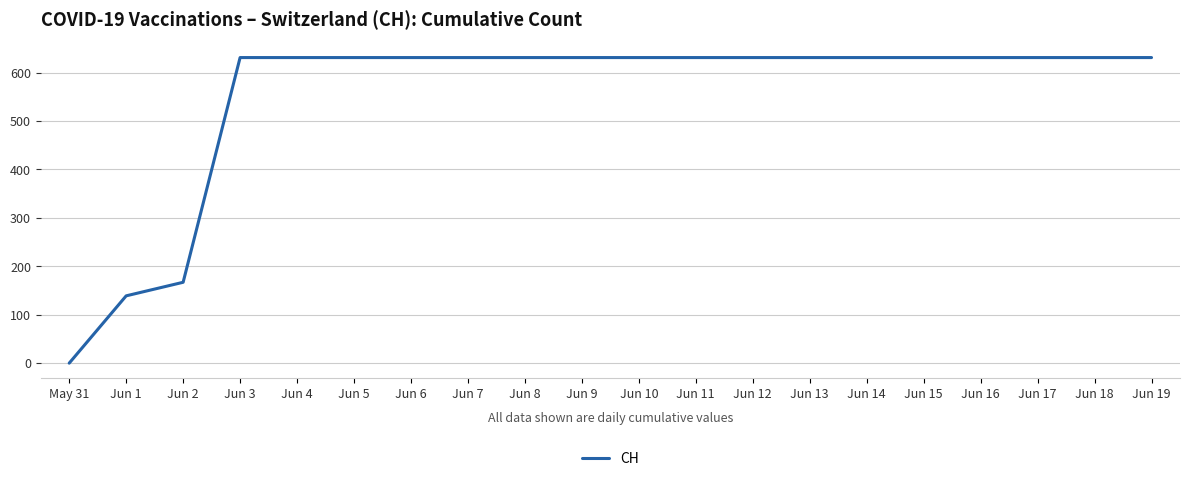

Reading left to right, what are all the values shown in this chart?

May 31=0	Jun 1=139	Jun 2=167	Jun 3=631	Jun 4=631	Jun 5=631	Jun 6=631	Jun 7=631	Jun 8=631	Jun 9=631	Jun 10=631	Jun 11=631	Jun 12=631	Jun 13=631	Jun 14=631	Jun 15=631	Jun 16=631	Jun 17=631	Jun 18=631	Jun 19=631